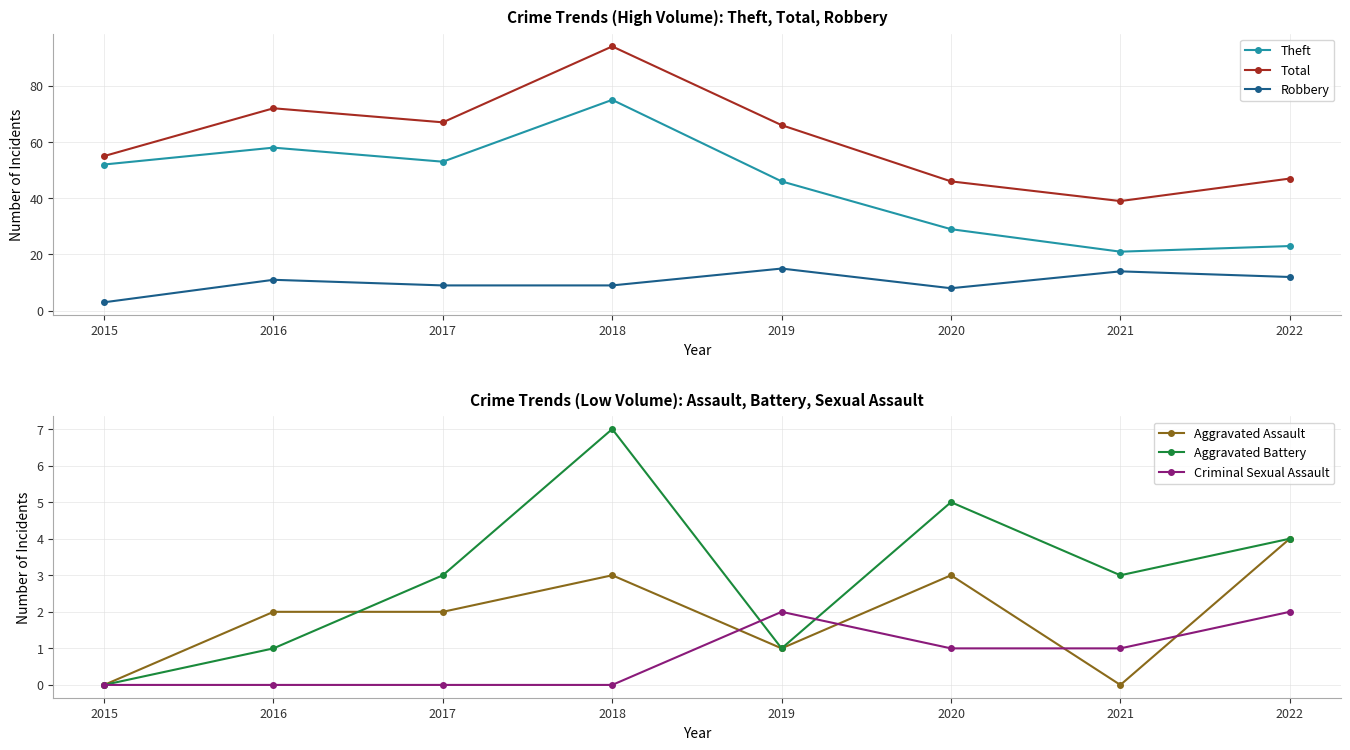

True or false: Aggravated Battery and Theft cross at least once.

False